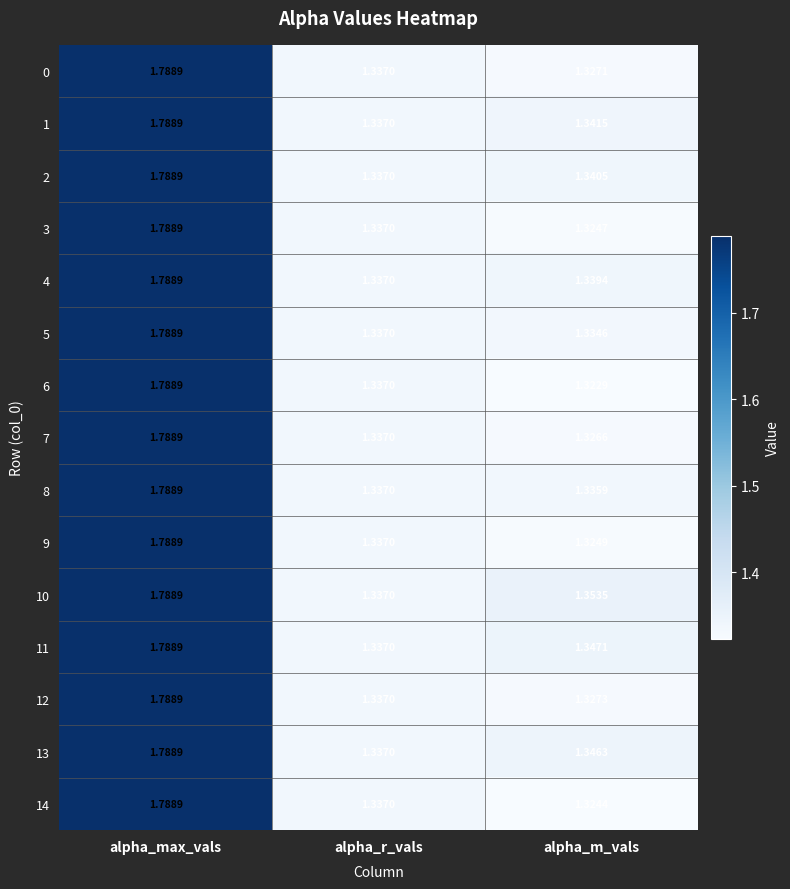

Rank the categories by 2 value from highest to lowest.

alpha_max_vals, alpha_m_vals, alpha_r_vals